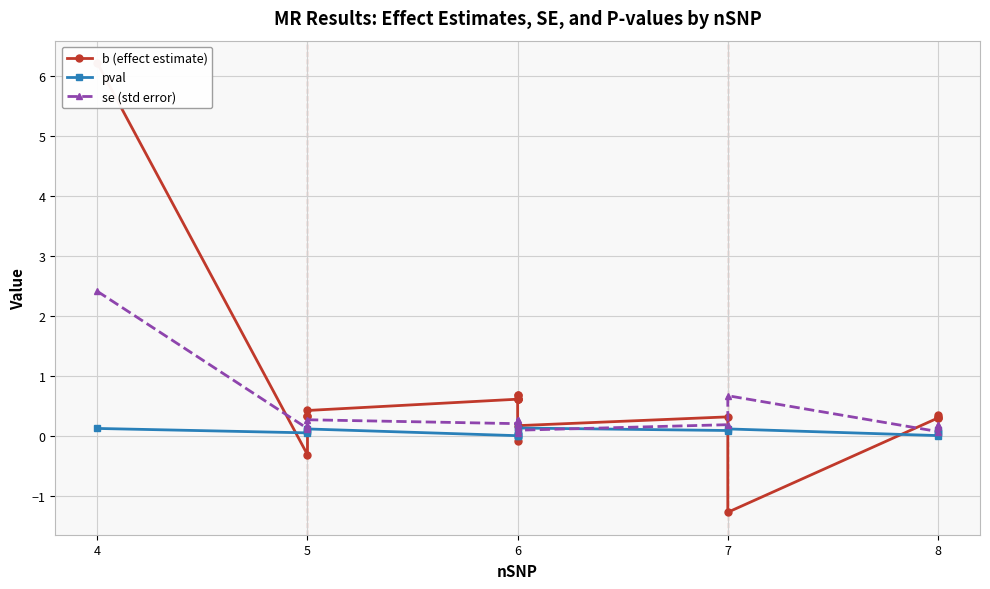

Which label corresponds to the largest value in the chart?

4